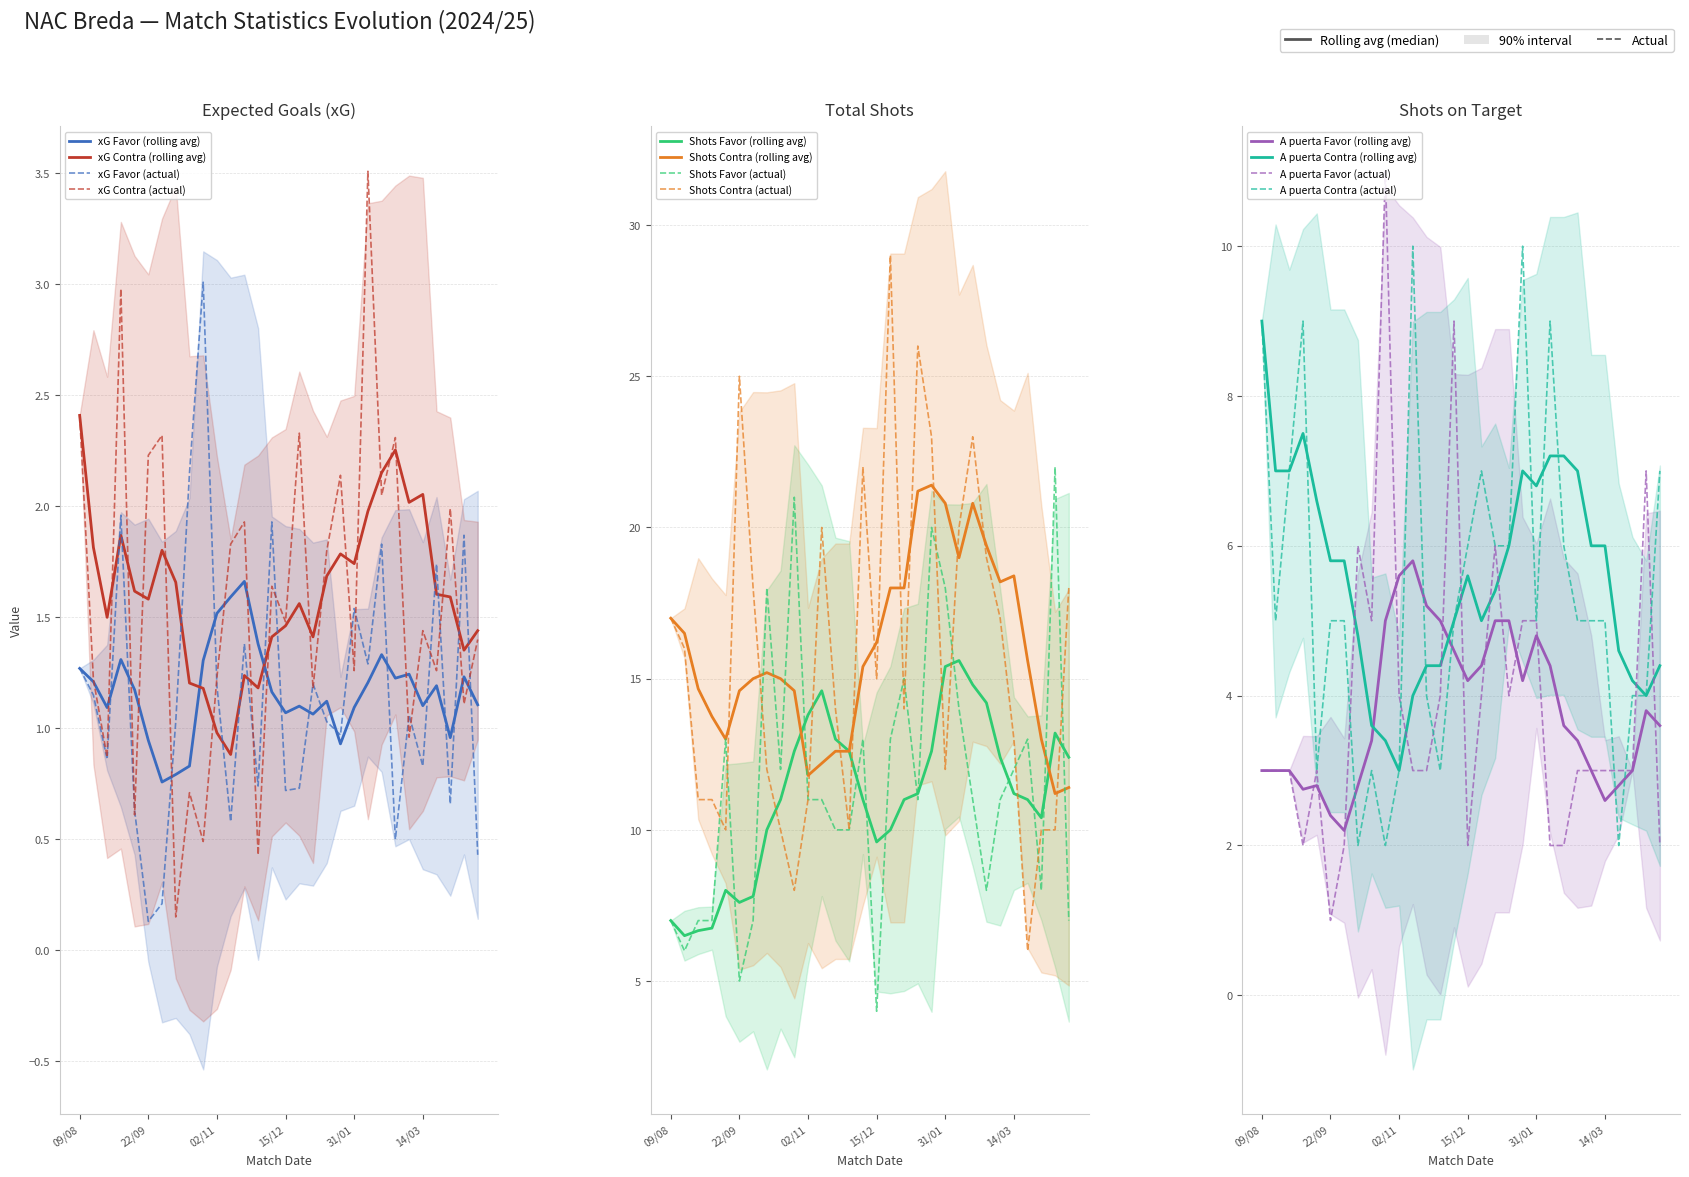

What is the difference between the second highest and minimum values in the A puerta Contra series?

8.0